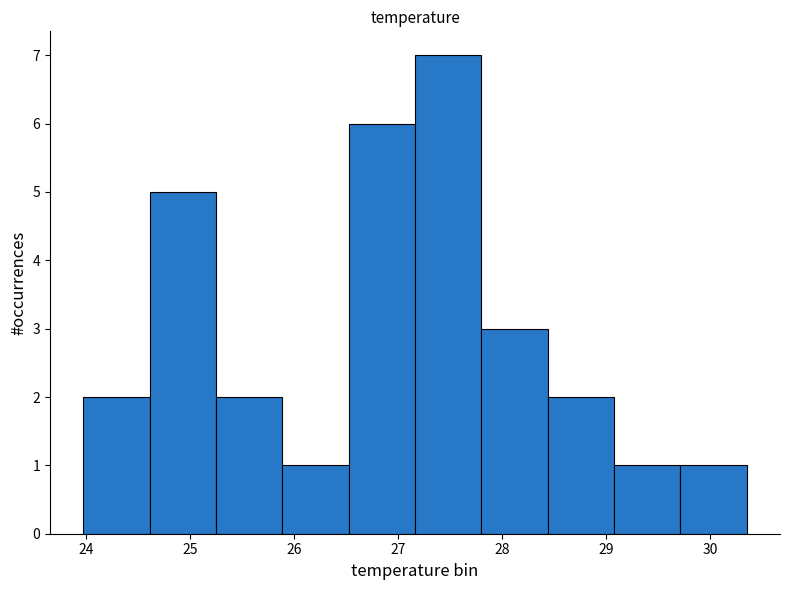

Reading left to right, transcribe this chart: for each bar, give the range it covers on the x-axis and its height. Neither the bar edges nor the heights are printed on the chart, so give them approximately, as read against the axes.

24.0 to 24.6: 2
24.6 to 25.2: 5
25.2 to 25.9: 2
25.9 to 26.5: 1
26.5 to 27.2: 6
27.2 to 27.8: 7
27.8 to 28.4: 3
28.4 to 29.1: 2
29.1 to 29.7: 1
29.7 to 30.4: 1